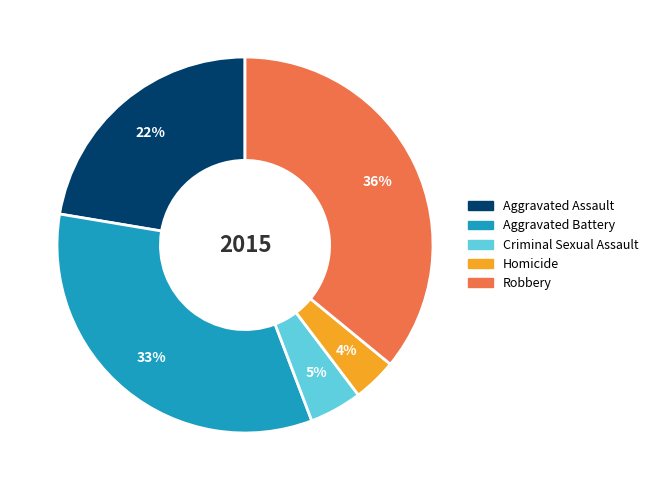

To the nearest percent, what is the combined percentage of Robbery and Homicide?

40%